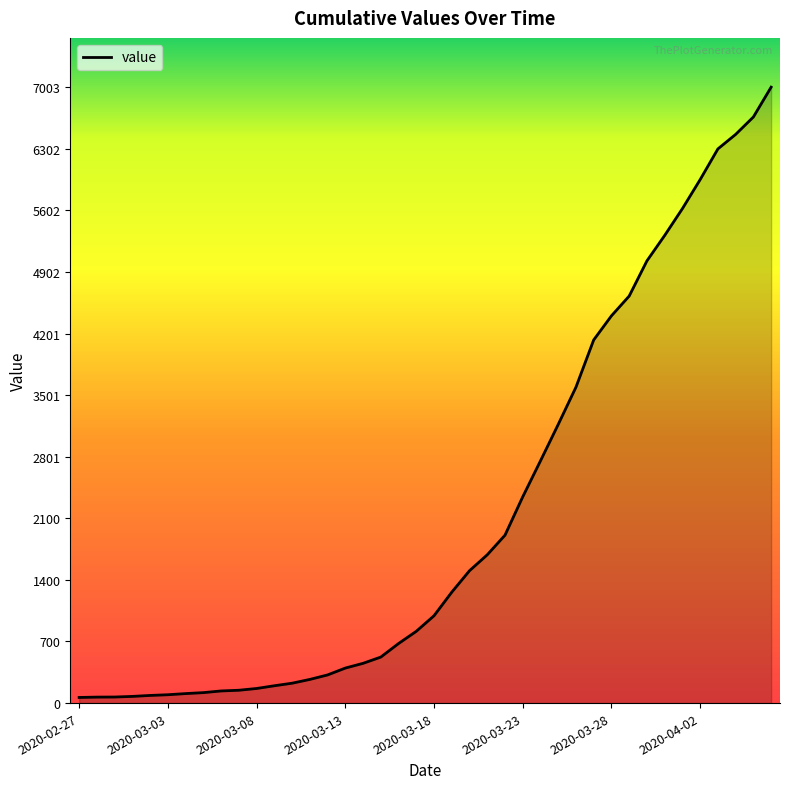

What is the difference between the maximum and minimum values?

6939